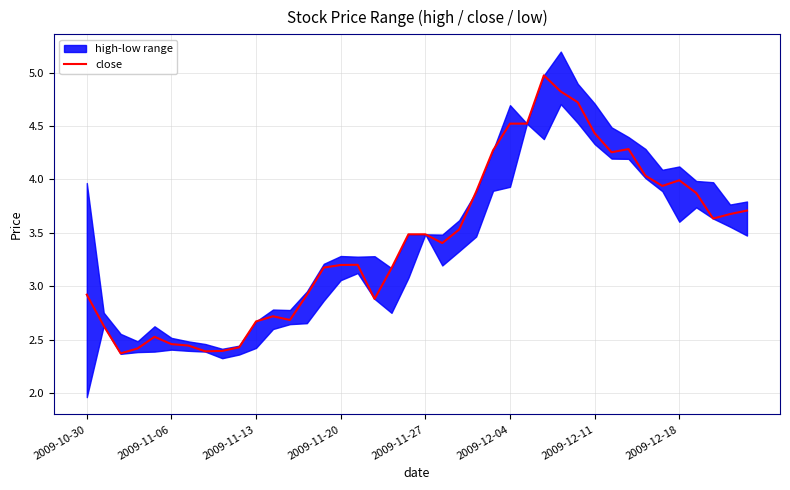

What is the difference between the values at 22 and 8?

1.1